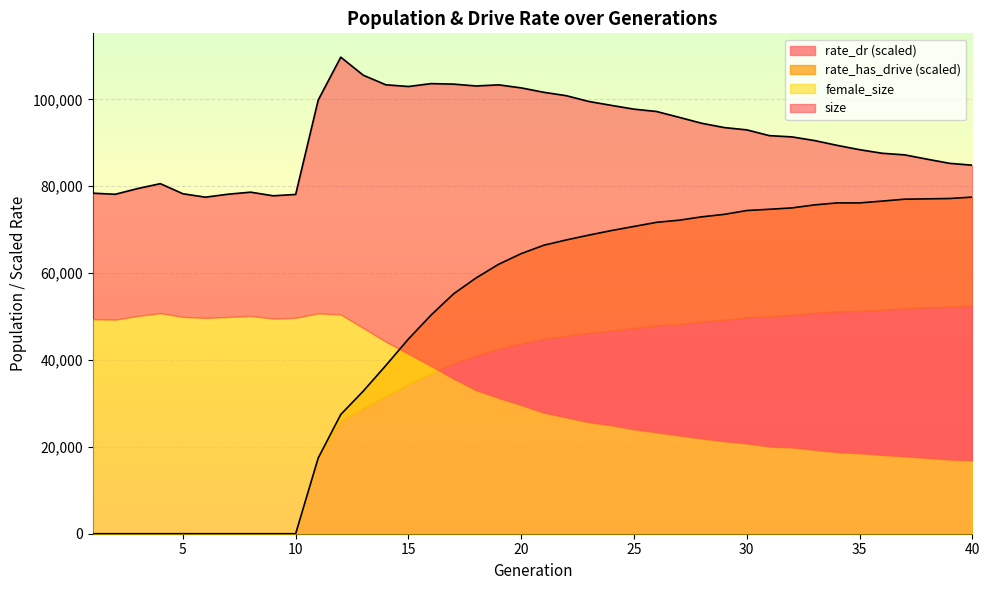

Is it true that size equals 106726.9 at 4?

False